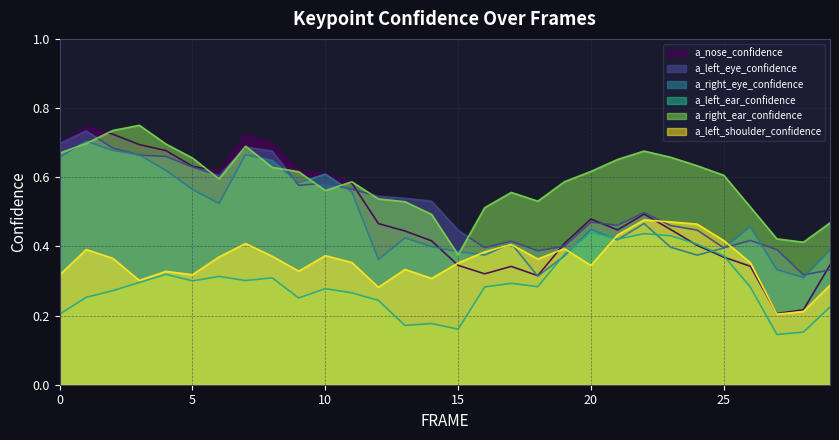

How many lines are shown in the chart?

6